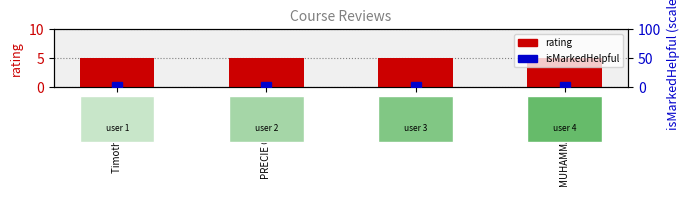

Reading left to right, list all the values displayed in this chart.

rating: Timothy DeMeza=5	PRECIE GUERRIER=5	Hesbon=5	MUHAMMAD AZEEM=5
isMarkedHelpful: Timothy DeMeza=0	PRECIE GUERRIER=0	Hesbon=0	MUHAMMAD AZEEM=0